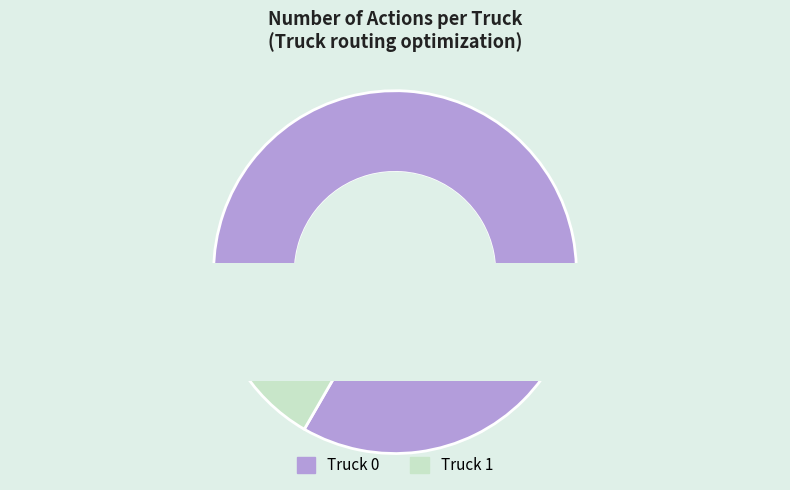

Is the sum of Truck 1 and Truck 0 greater than half?

Yes